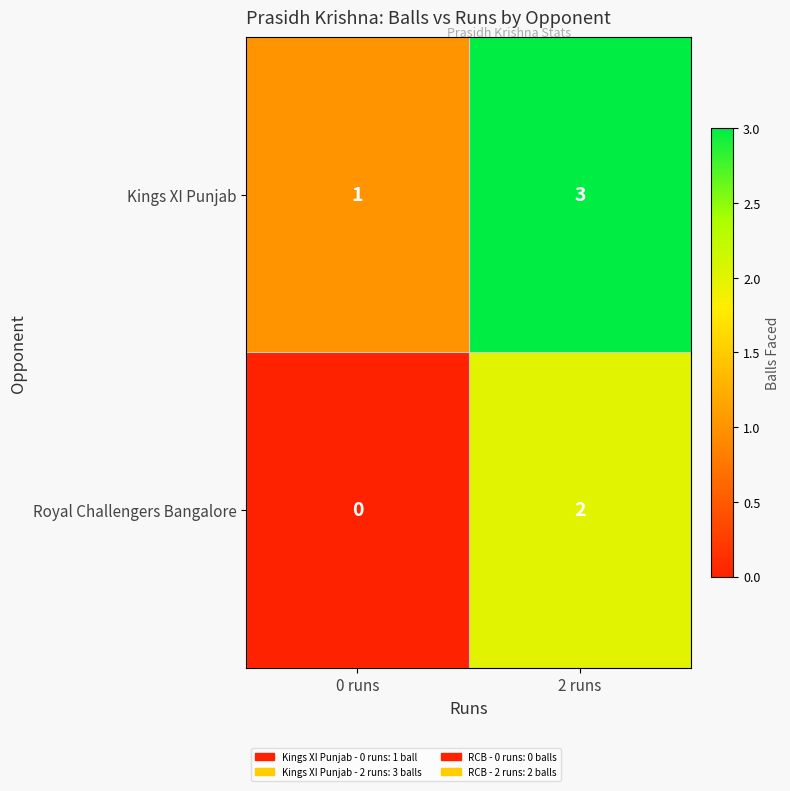

The value of Royal Challengers Bangalore at 0 runs is 0. True or false?

True